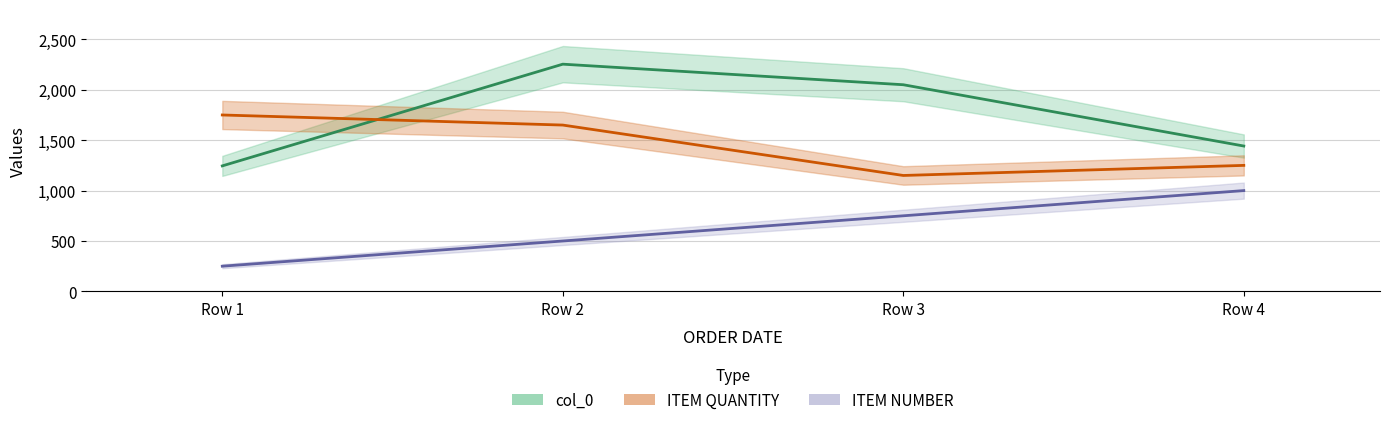

True or false: ITEM QUANTITY and ITEM NUMBER cross at least once.

False